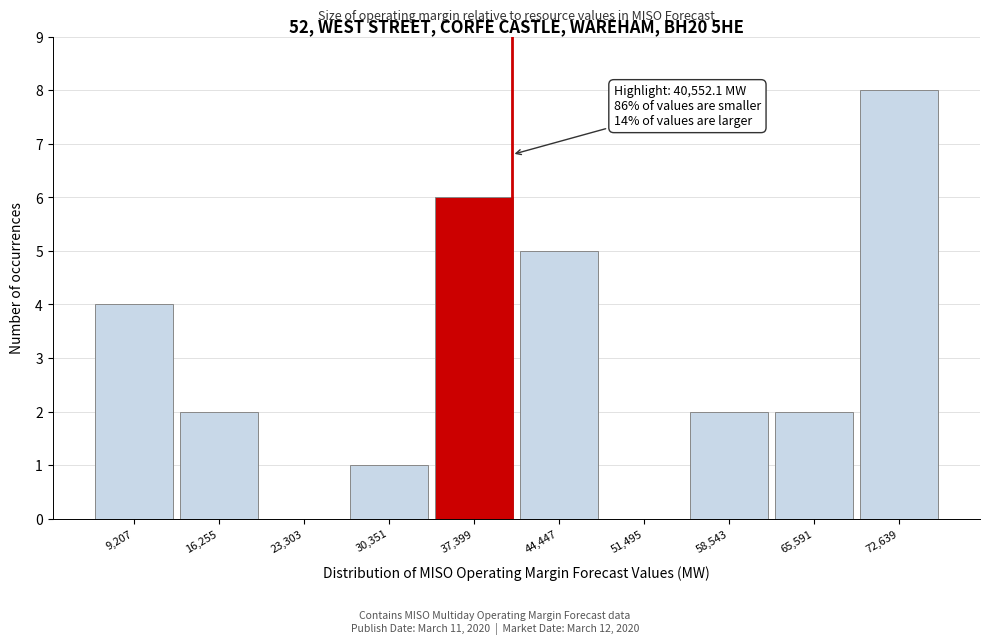

Which range on the x-axis has the tallest bar?

69000 to 76000